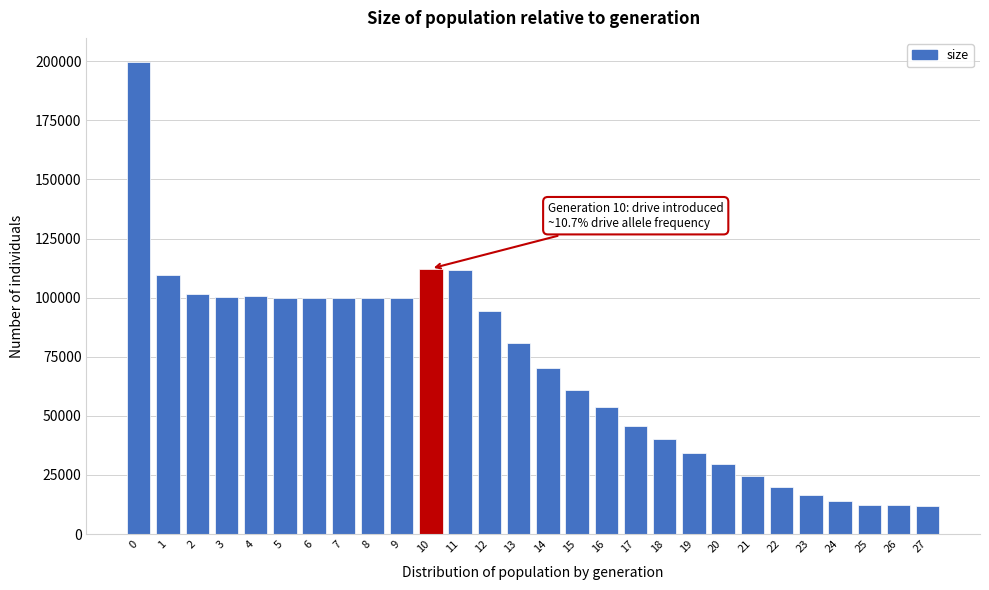

What is the value of the 25th bar from the left?

14124